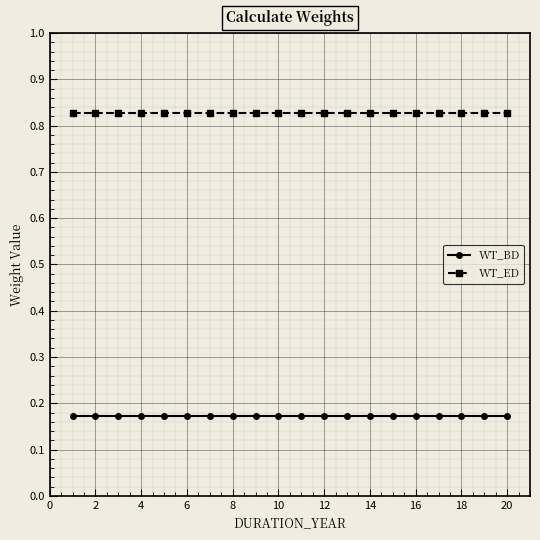

List the series in order of their peak value, lowest first.

WT_BD, WT_ED